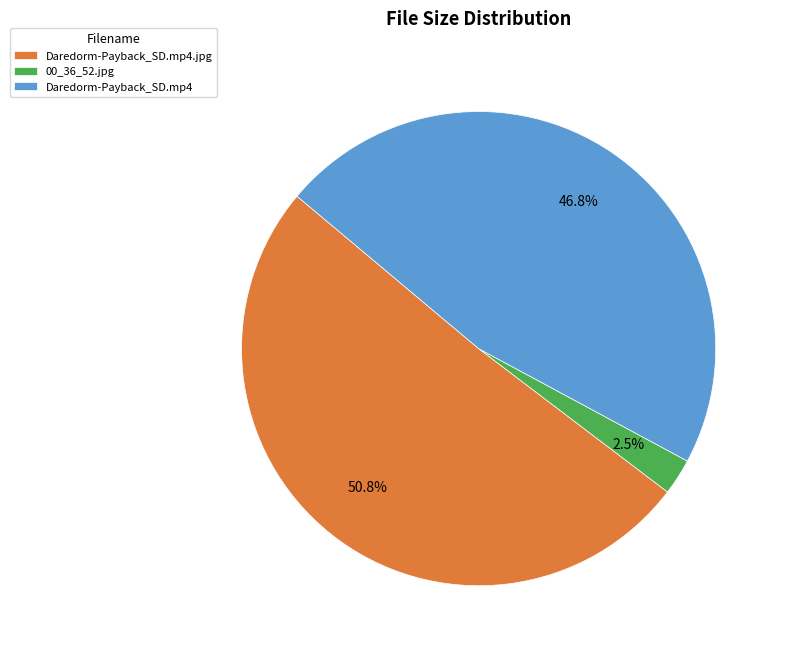

Which category has the smallest portion of the pie?

00_36_52.jpg